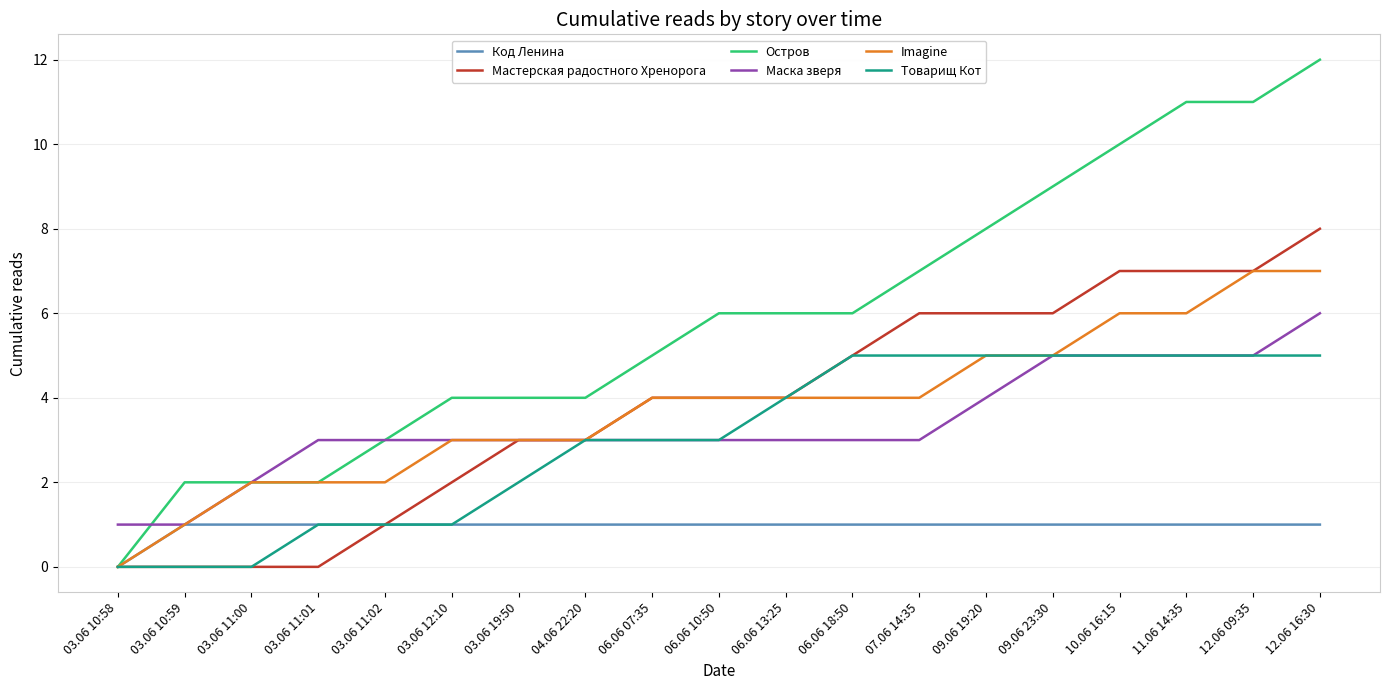

True or false: Остров has a value of 7 at 03.06 12:10.

False